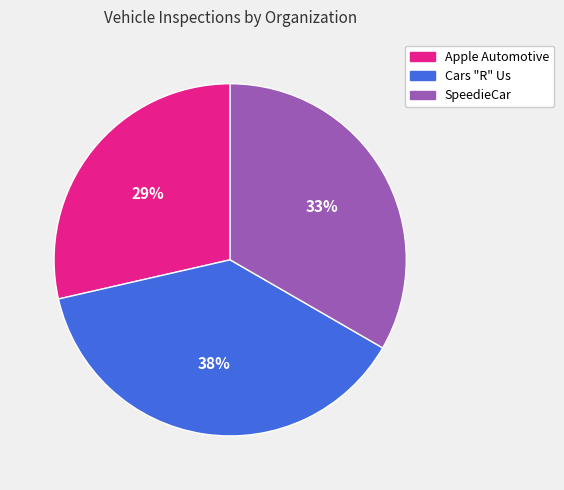

To the nearest percent, what is the average slice percentage?

33%